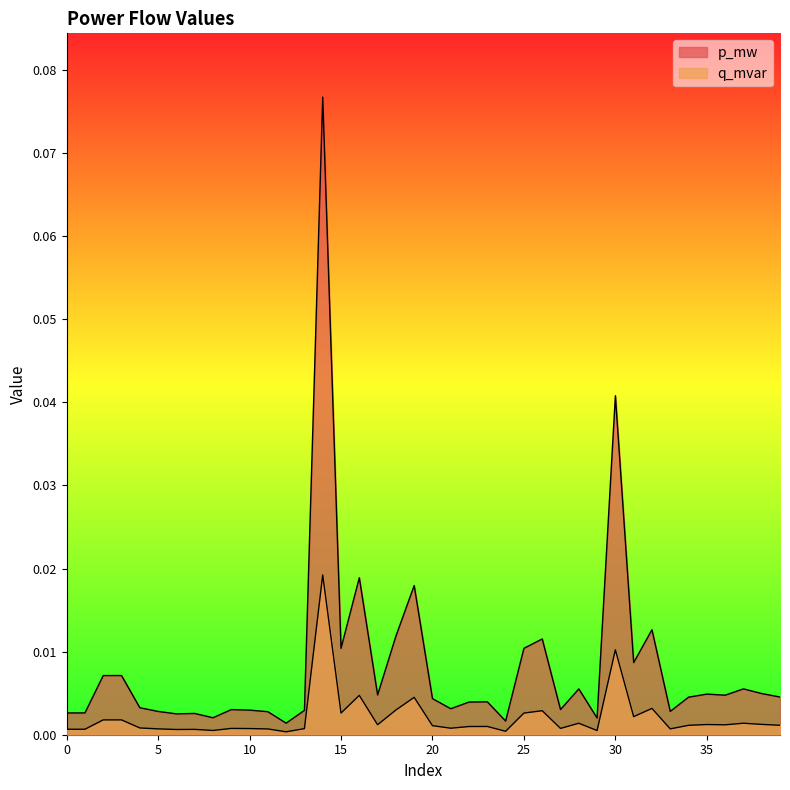

At which category does the chart reach its peak across all series?

14